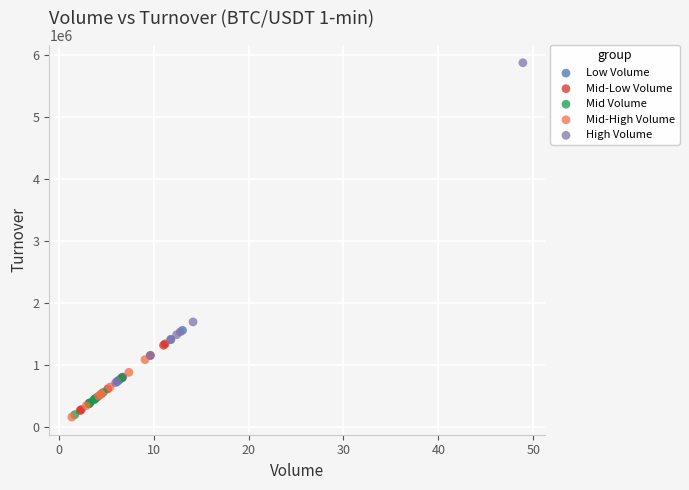

Which series reaches the maximum Y coordinate?

High Volume